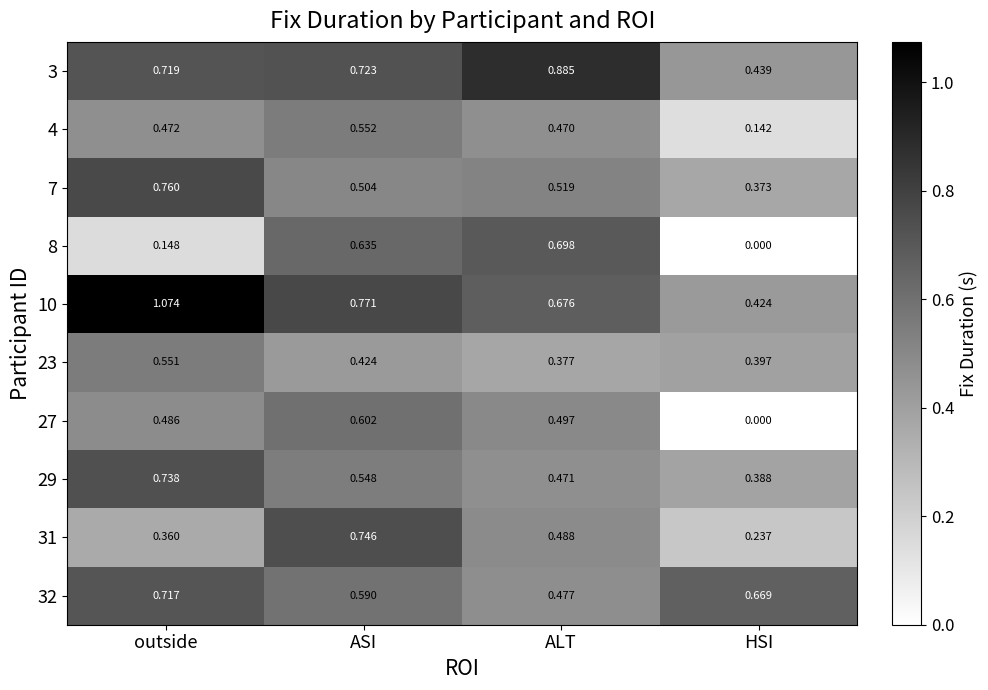

Which series has the largest total across all categories?

10